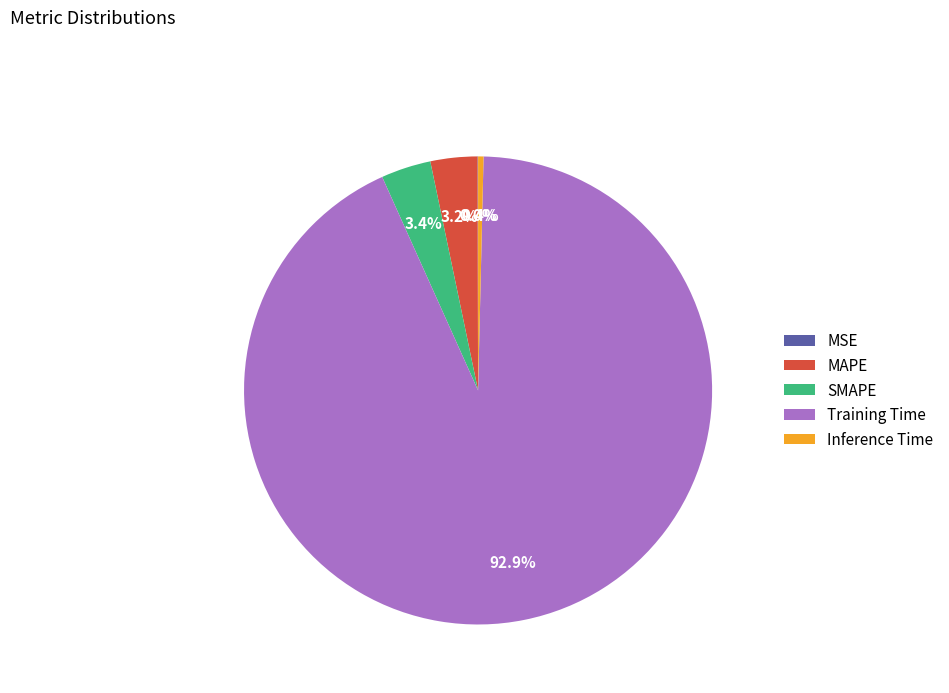

What is the largest slice in the pie chart?

Training Time